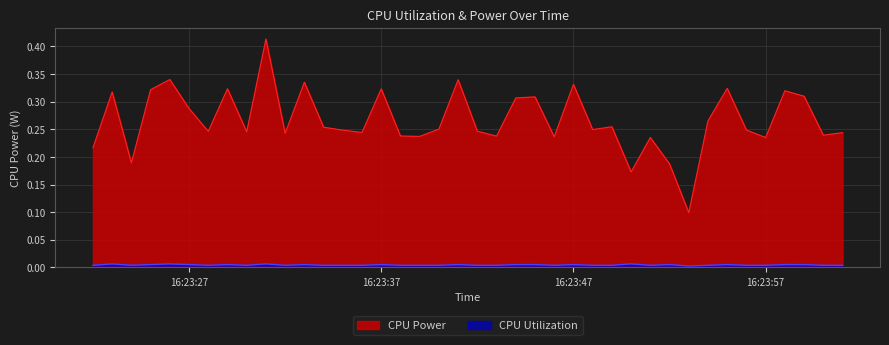

List the series in order of their overall mean, highest first.

CPU Power, CPU Utilization